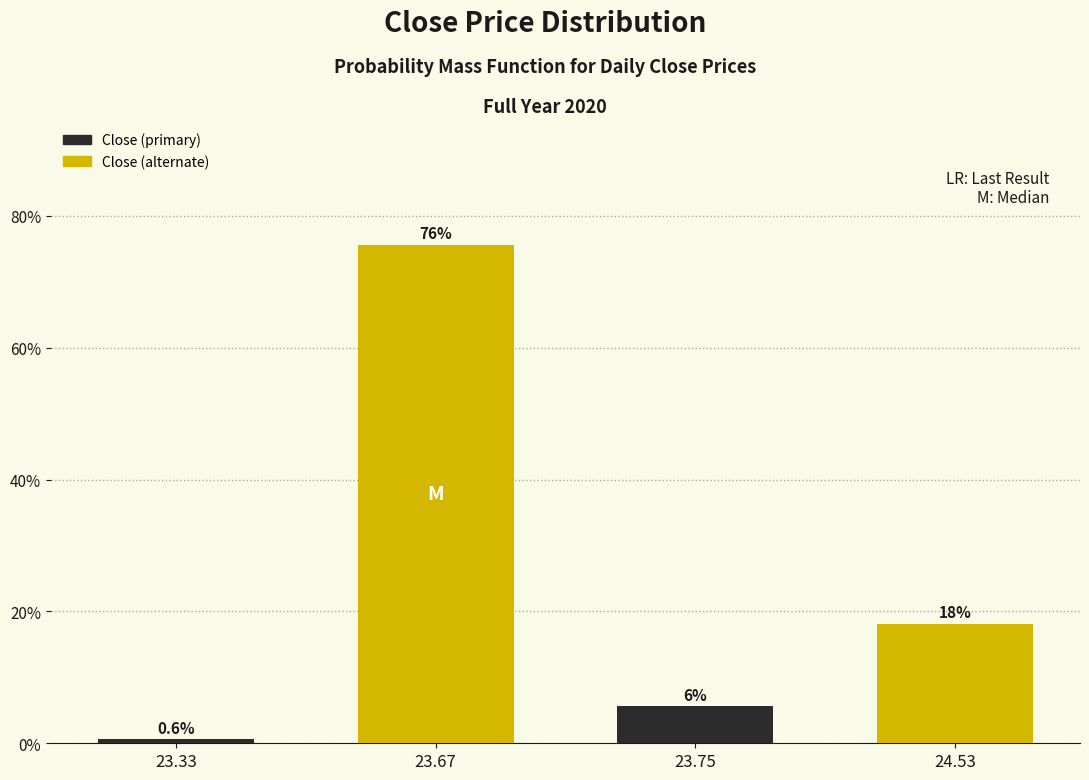

At which category is the sum across all series the highest?

23.33